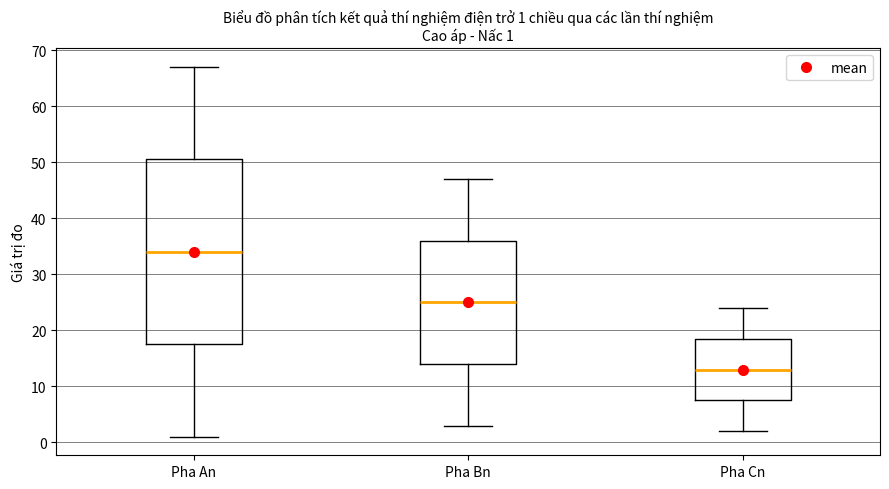

Which box has the lowest median line?

Pha Cn